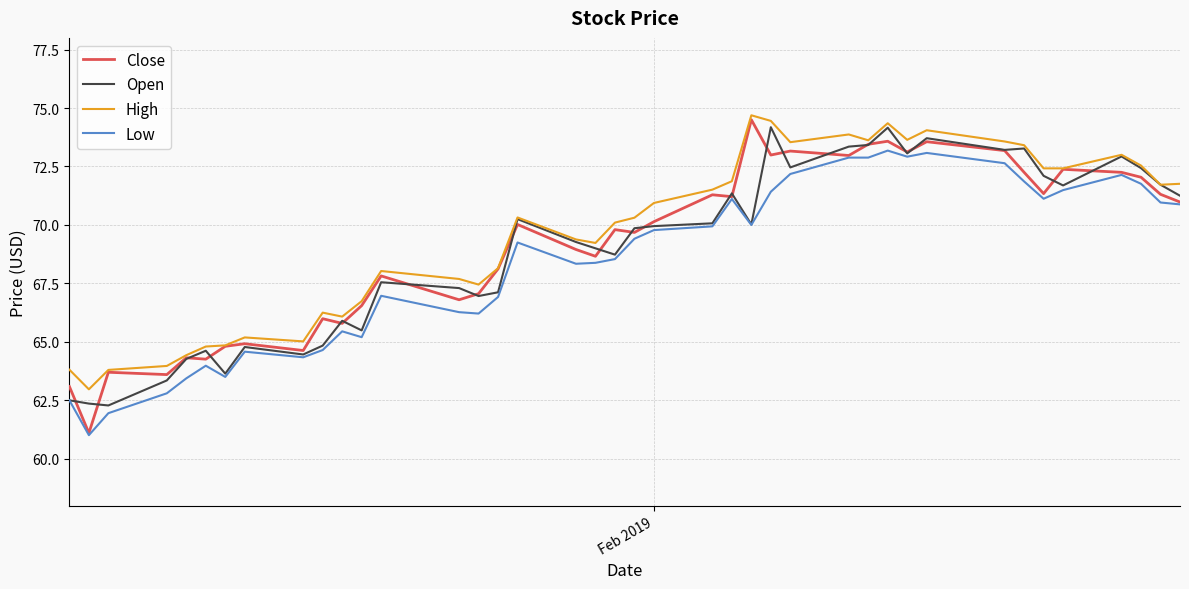

True or false: High and Low intersect in this chart.

False